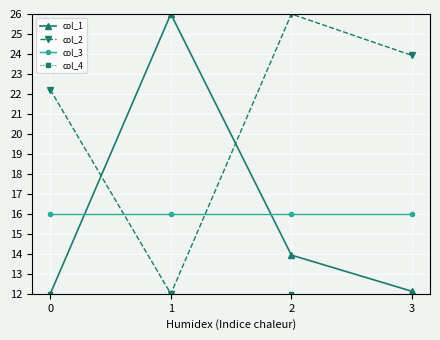

True or false: col_3 has a value of 16.0 at 2.

True